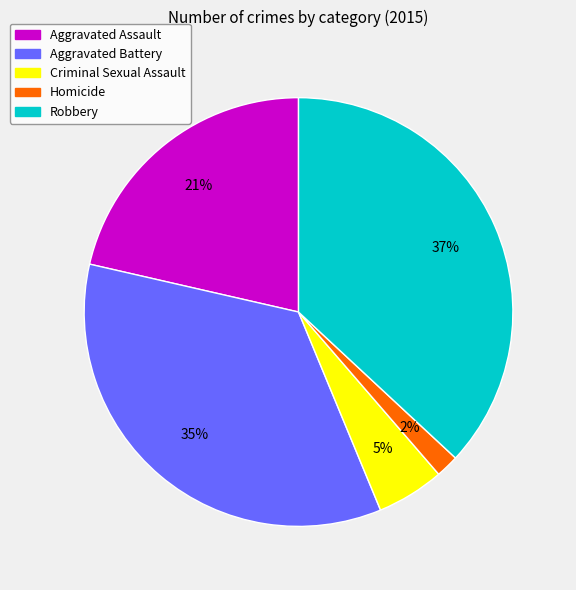

Rank the categories by value from highest to lowest.

Robbery, Aggravated Battery, Aggravated Assault, Criminal Sexual Assault, Homicide